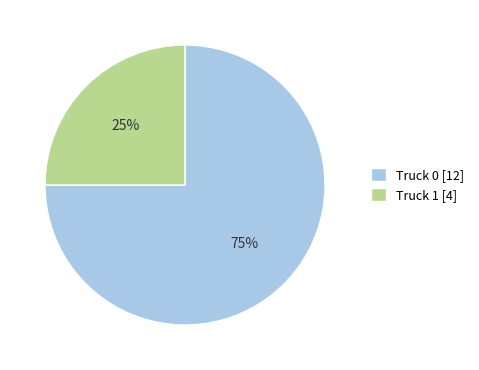

To the nearest percent, what is the average slice percentage?

50%